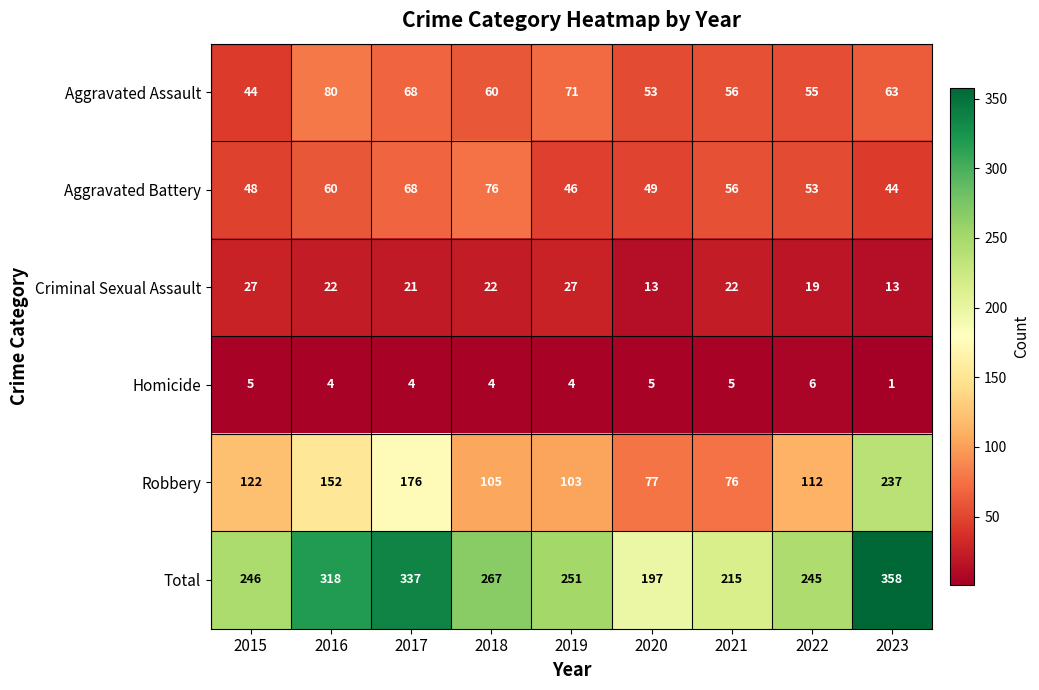

Which series changed the most between 2020 and 2023?

Total